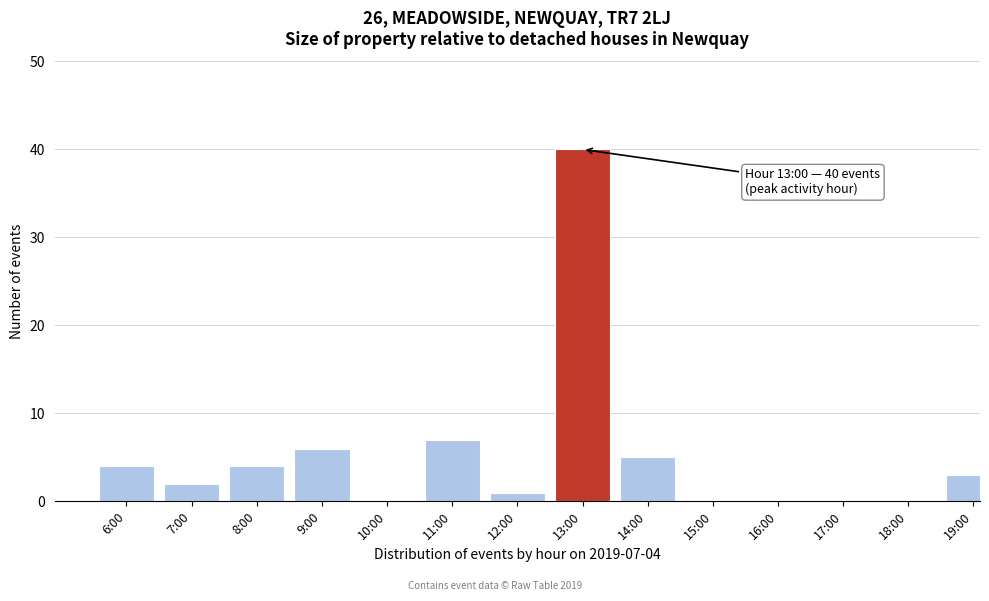

Reading left to right, extract all data points from this chart.

6:00=4	7:00=2	8:00=4	9:00=6	10:00=0	11:00=7	12:00=1	13:00=40	14:00=5	15:00=0	16:00=0	17:00=0	18:00=0	19:00=3